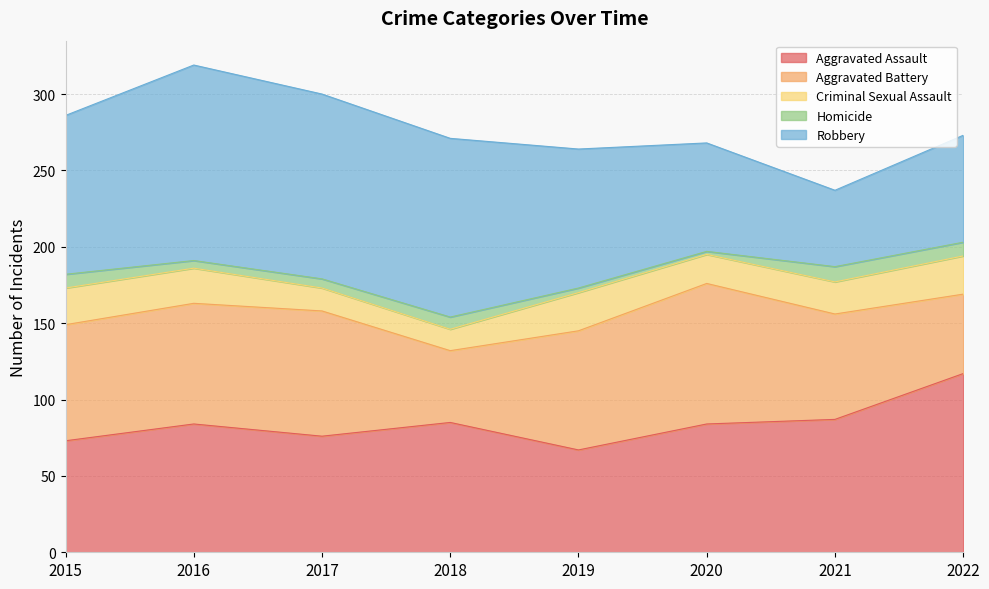

What is the sum of all Robbery values?

752